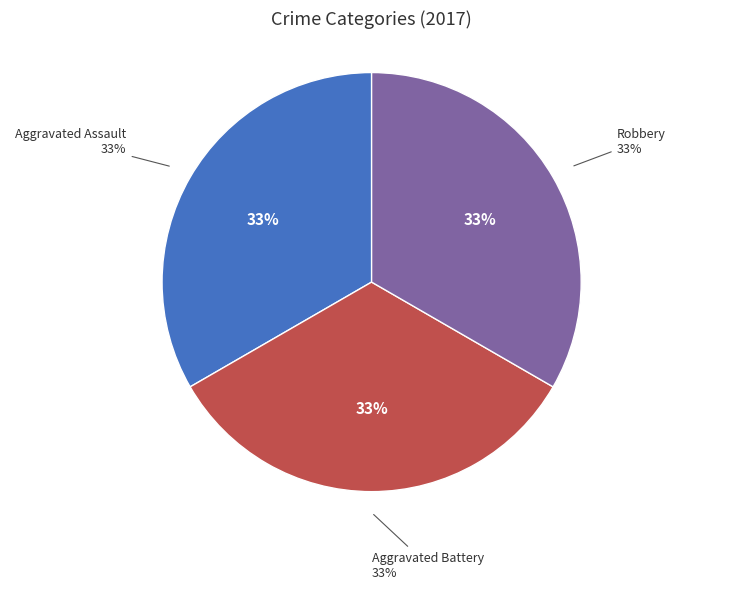

What is the ratio of the value at Robbery to the value at Aggravated Assault?

1.0